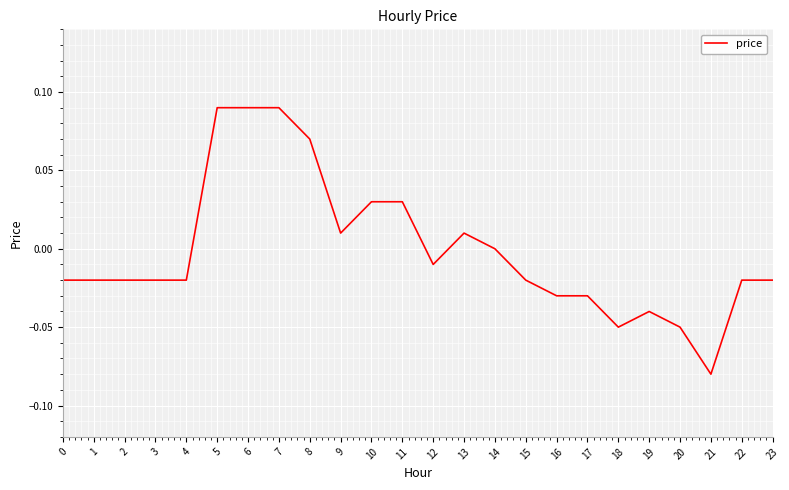

Which category has the lowest value across all series?

21